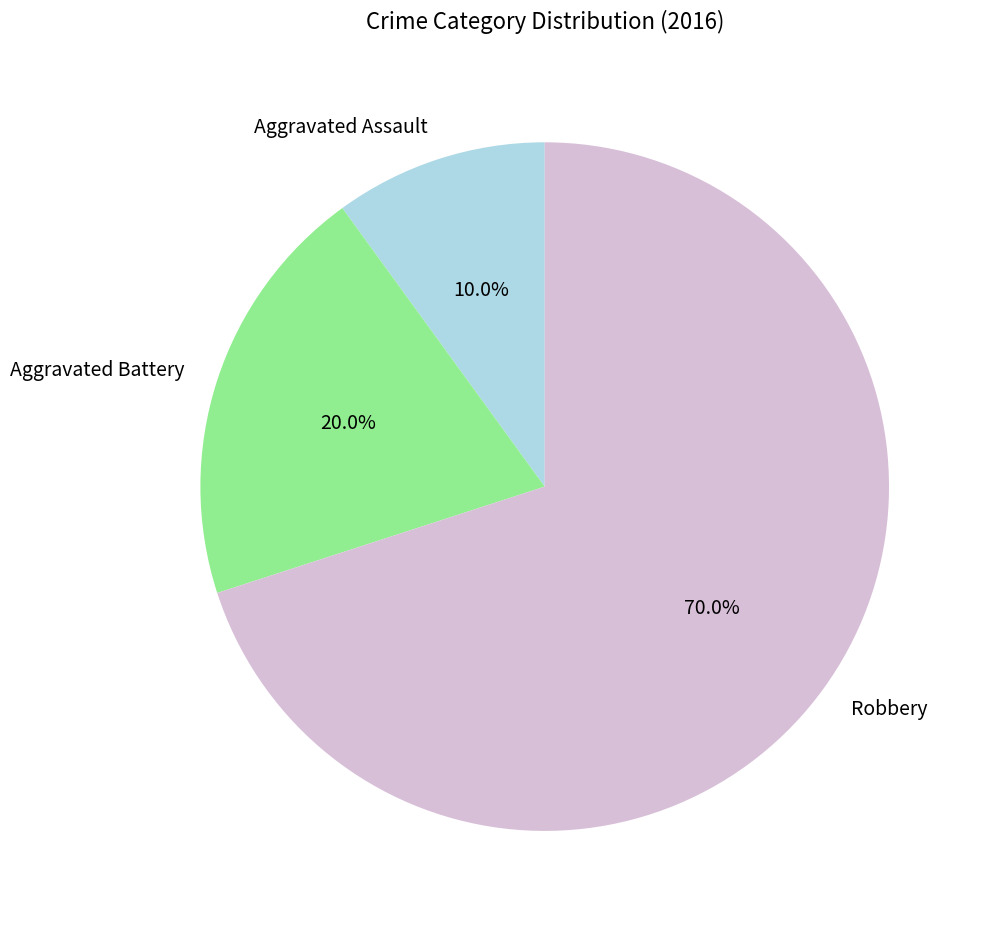

Count the number of slices in the pie.

3